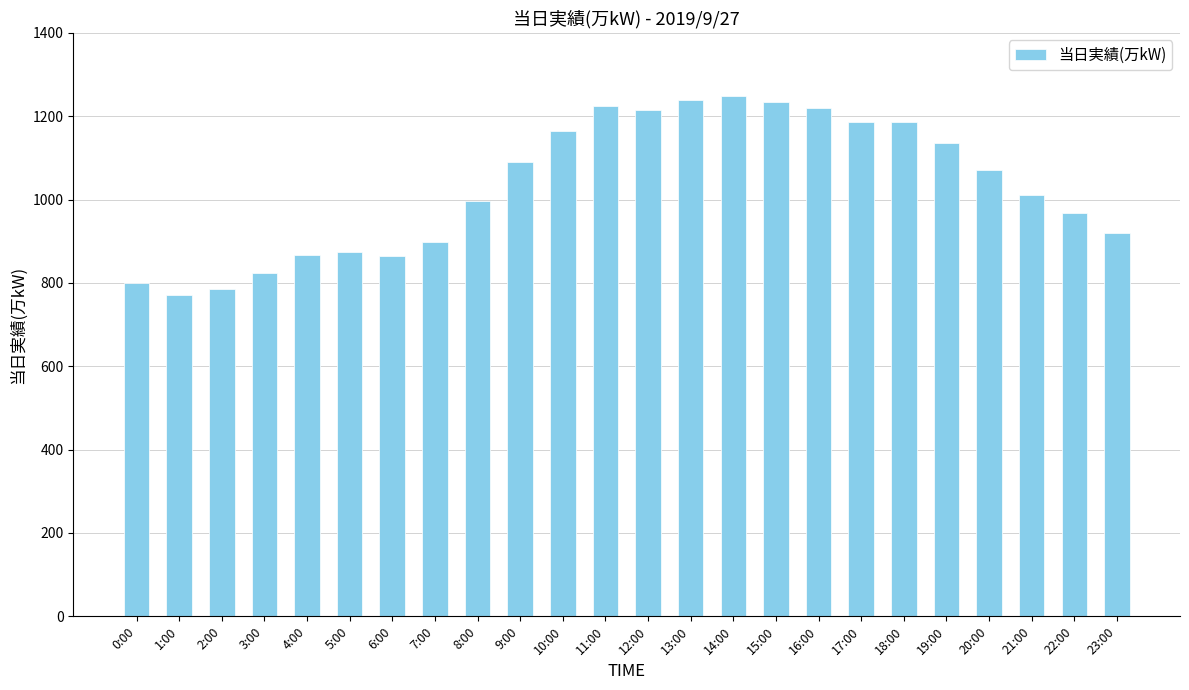

What is the value of the 3rd bar from the left?

785